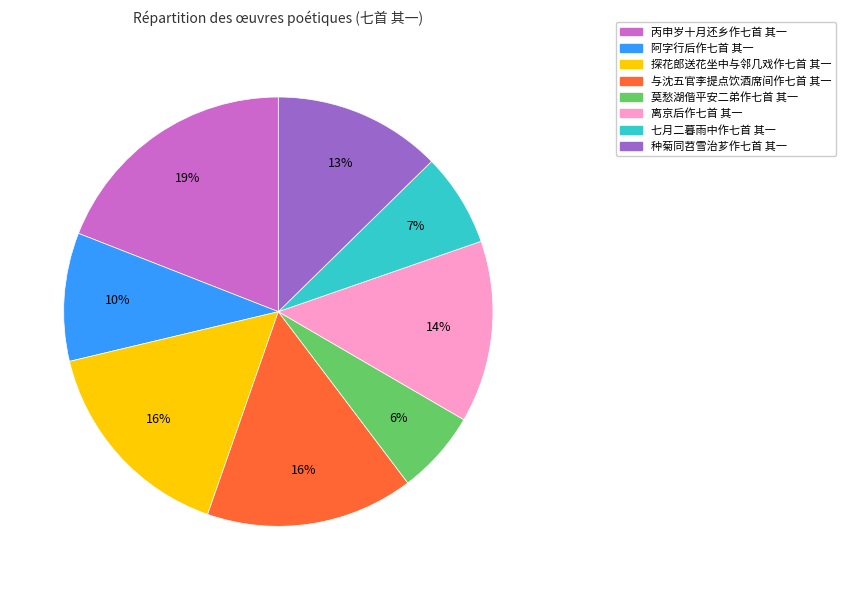

Is there a majority slice in this chart?

No